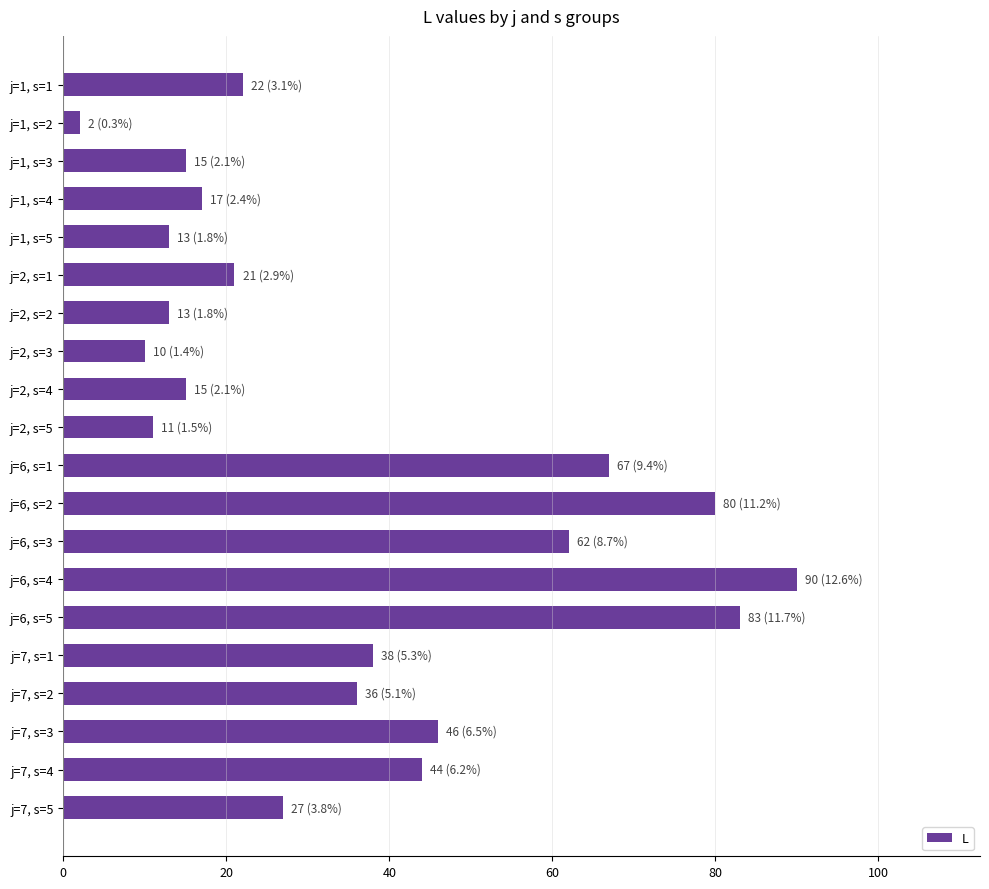

How many bars are there in total?

20